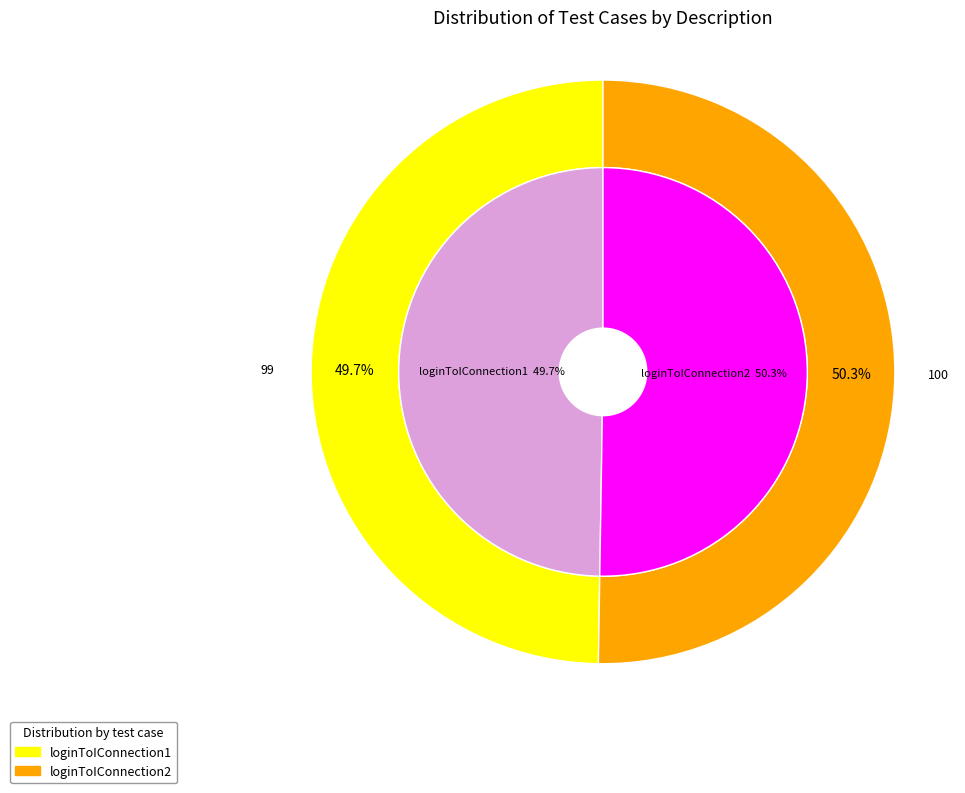

How many segments does this pie chart have?

2